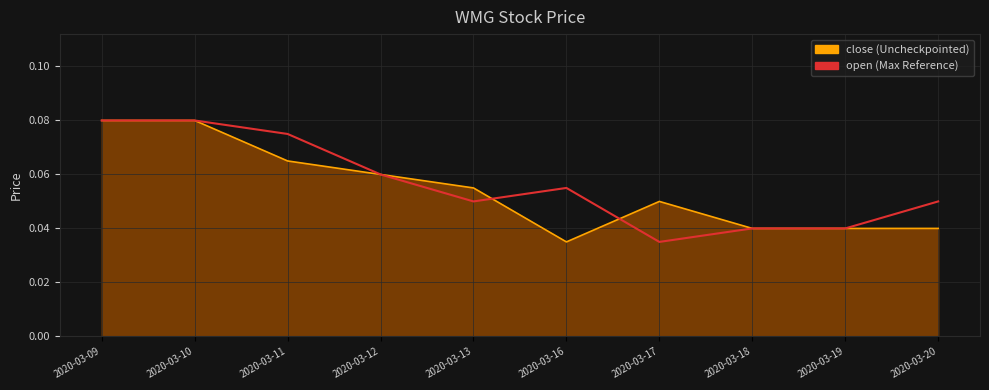

Reading right to left, list all the values displayed in this chart.

close: 2020-03-20=0.0	2020-03-19=0.0	2020-03-18=0.0	2020-03-17=0.1	2020-03-16=0.0	2020-03-13=0.1	2020-03-12=0.1	2020-03-11=0.1	2020-03-10=0.1	2020-03-09=0.1
open: 2020-03-20=0.1	2020-03-19=0.0	2020-03-18=0.0	2020-03-17=0.0	2020-03-16=0.1	2020-03-13=0.1	2020-03-12=0.1	2020-03-11=0.1	2020-03-10=0.1	2020-03-09=0.1